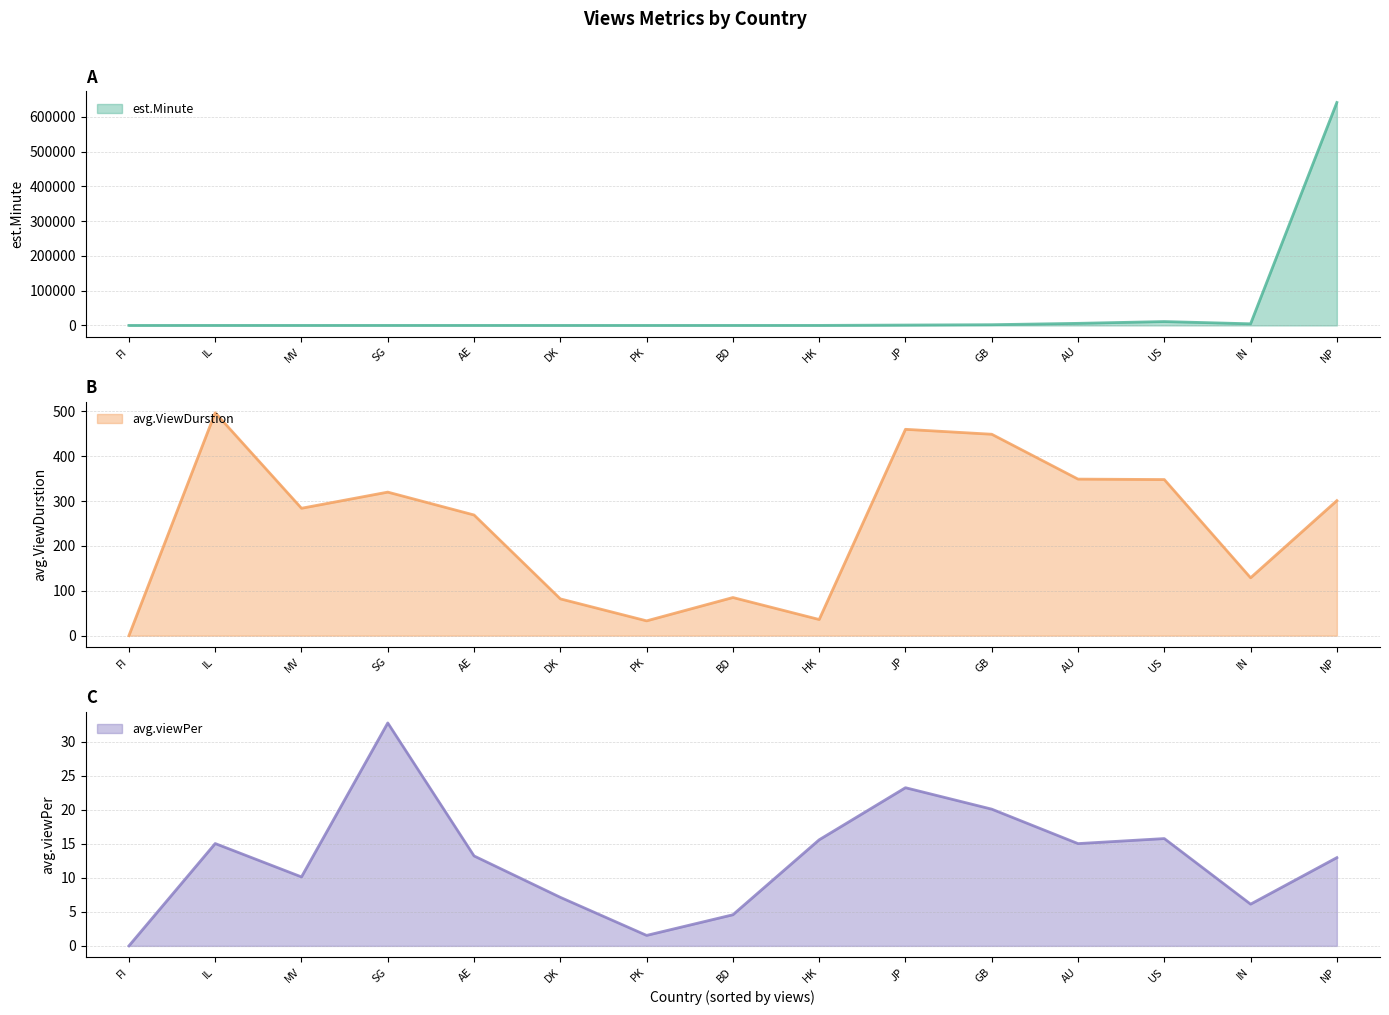

Reading right to left, extract all data points from this chart.

est.Minute: US=11111.0	SG=90.0	PK=14.0	NP=641370.0	MV=47.0	JP=1059.0	IN=4648.0	IL=82.0	HK=44.0	GB=2054.0	FI=0.0	DK=31.0	BD=51.0	AU=5950.0	AE=89.0
avg.ViewDurstion: US=348.0	SG=320.0	PK=33.0	NP=301.0	MV=284.0	JP=460.0	IN=129.0	IL=497.0	HK=36.0	GB=449.0	FI=0.0	DK=82.0	BD=85.0	AU=349.0	AE=269.0
avg.viewPer: US=15.8	SG=32.7	PK=1.5	NP=13.0	MV=10.1	JP=23.2	IN=6.1	IL=15.0	HK=15.6	GB=20.1	FI=0.0	DK=7.1	BD=4.6	AU=15.0	AE=13.2